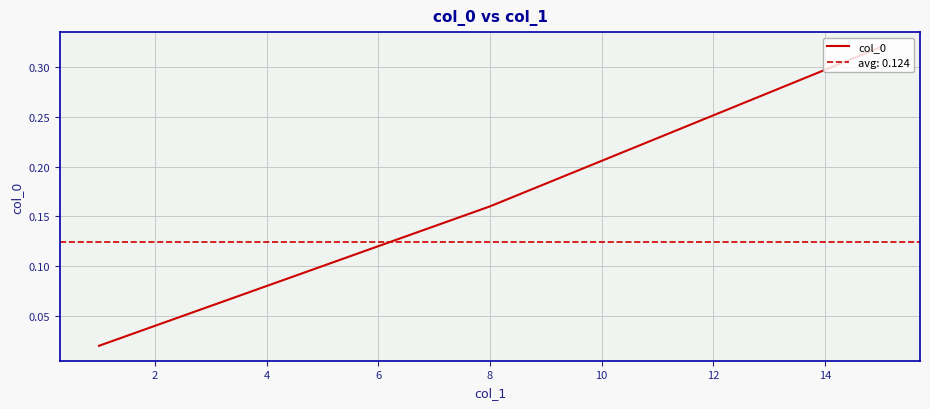

Rank the categories by value from lowest to highest.

0, 2, 4, 6, 8